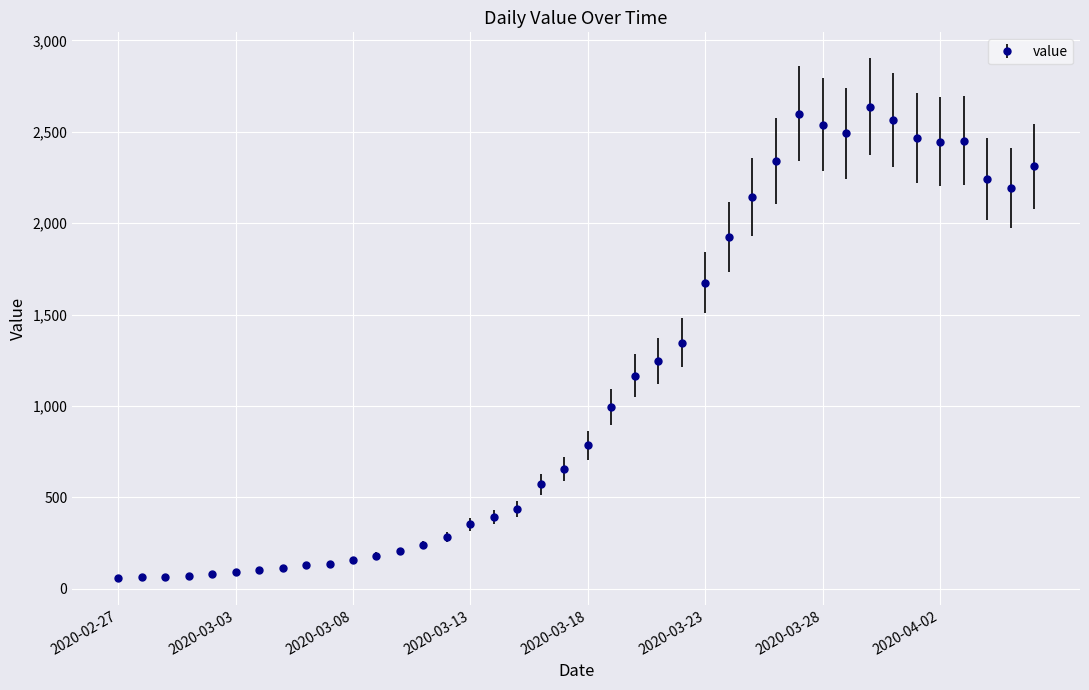

What is the average value?

1124